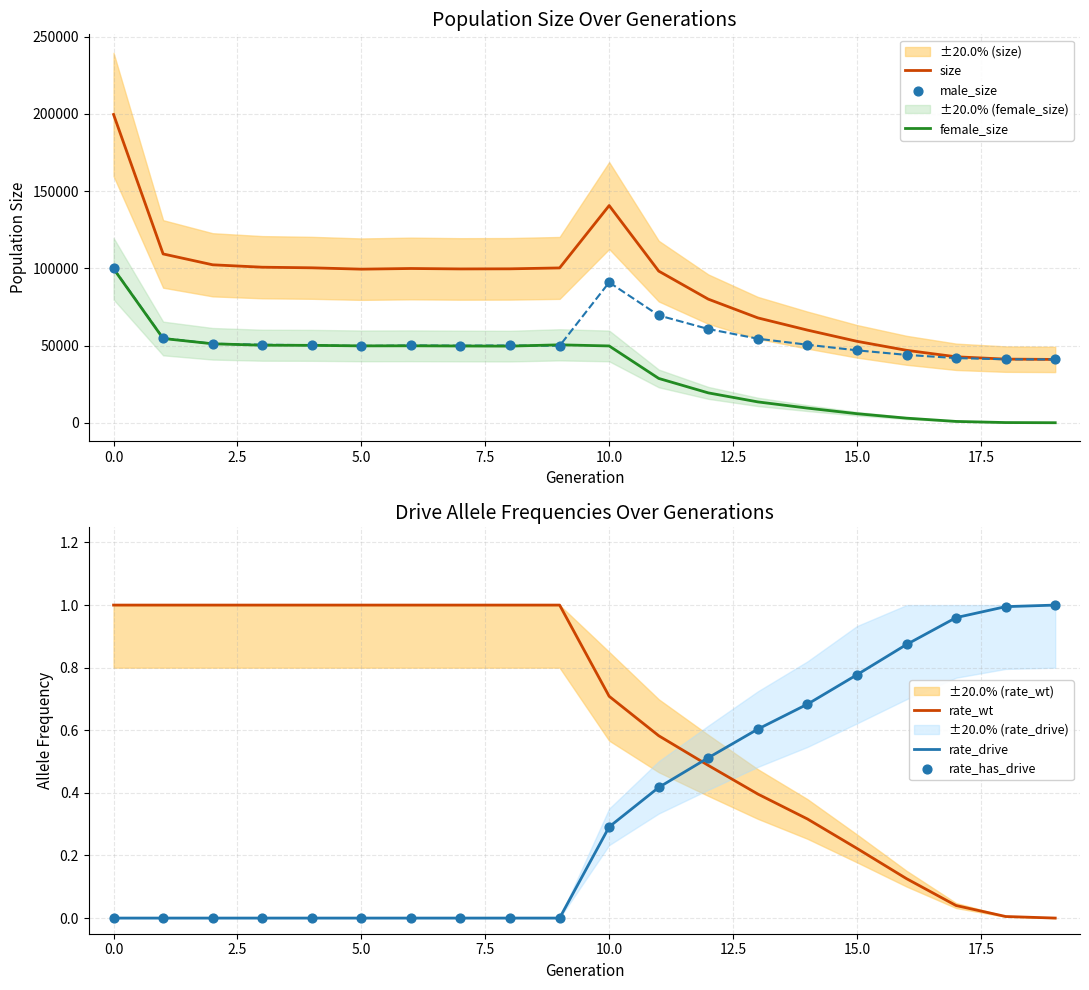

What is the minimum value for size?

41000